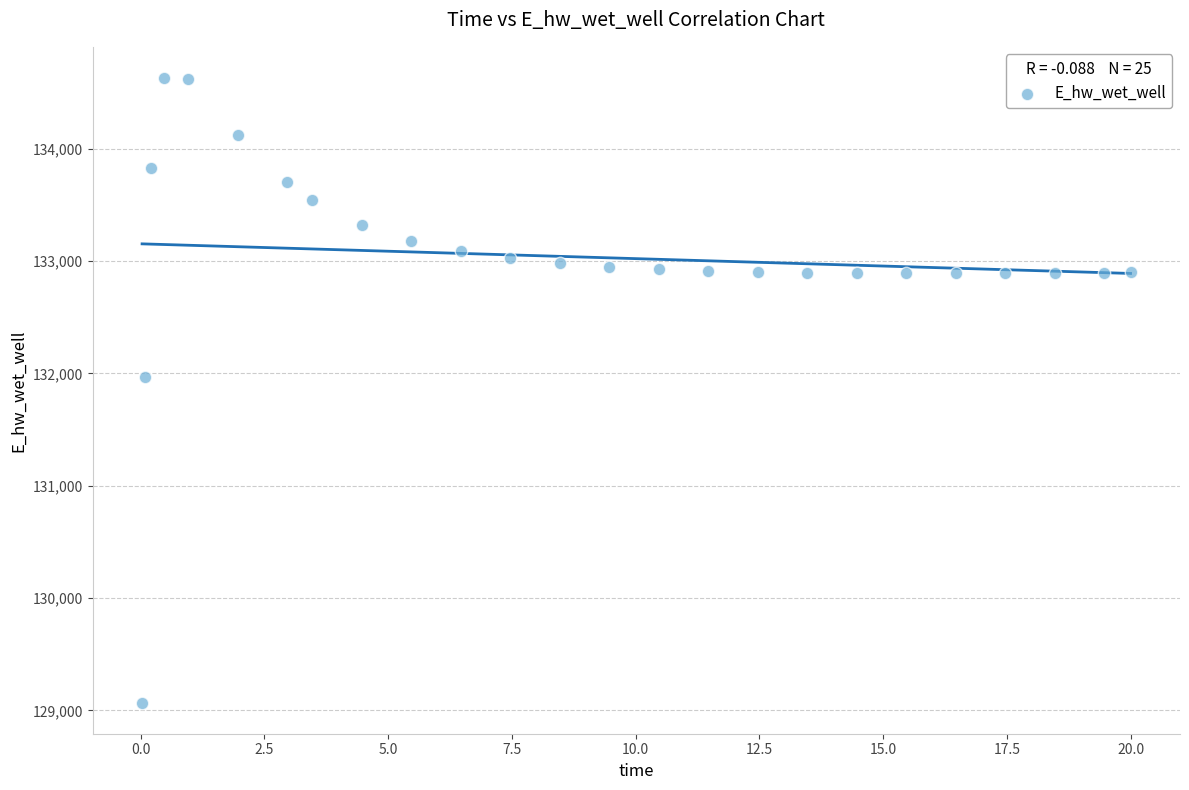

What is the range of Y values (max minus min)?

5557.9